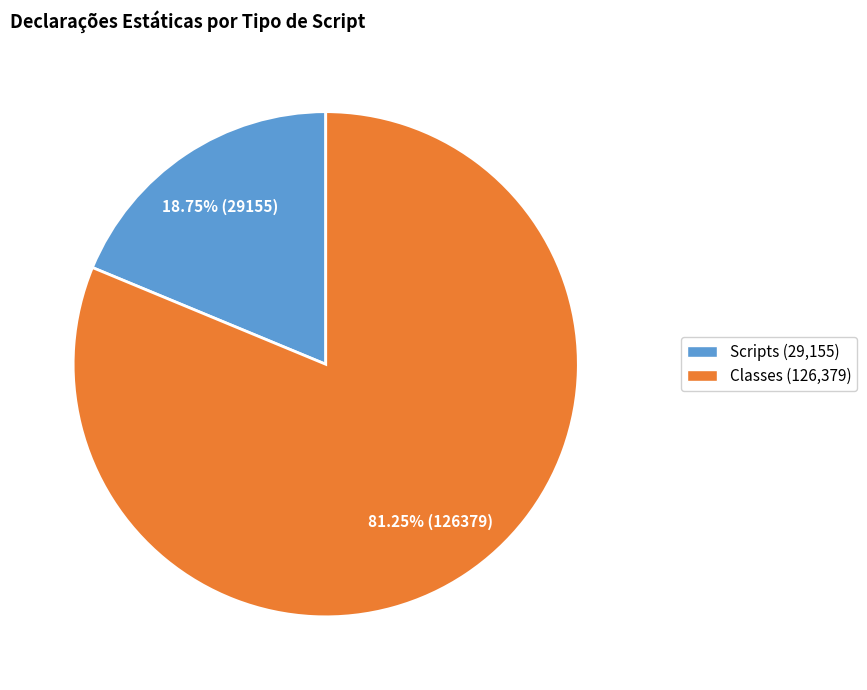

Which has a higher value, Classes or Scripts?

Classes